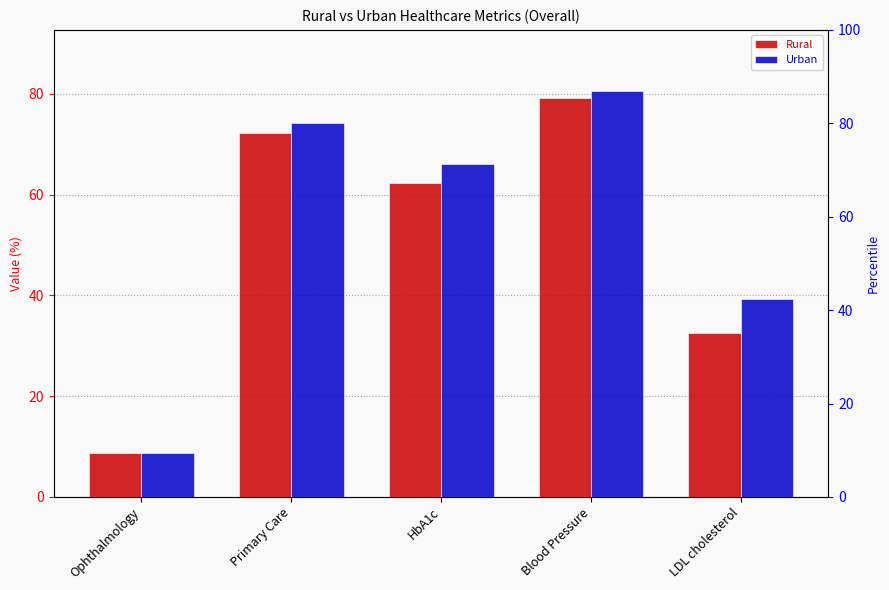

What position from the left is Ophthalmology?

1